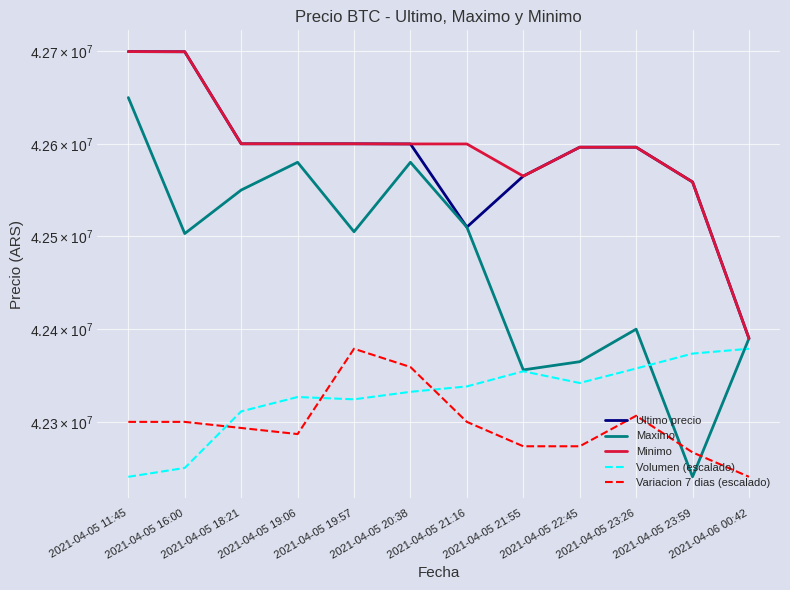

What is the difference between the maximum and second lowest values in the Volumen (escalado) series?

128022.7